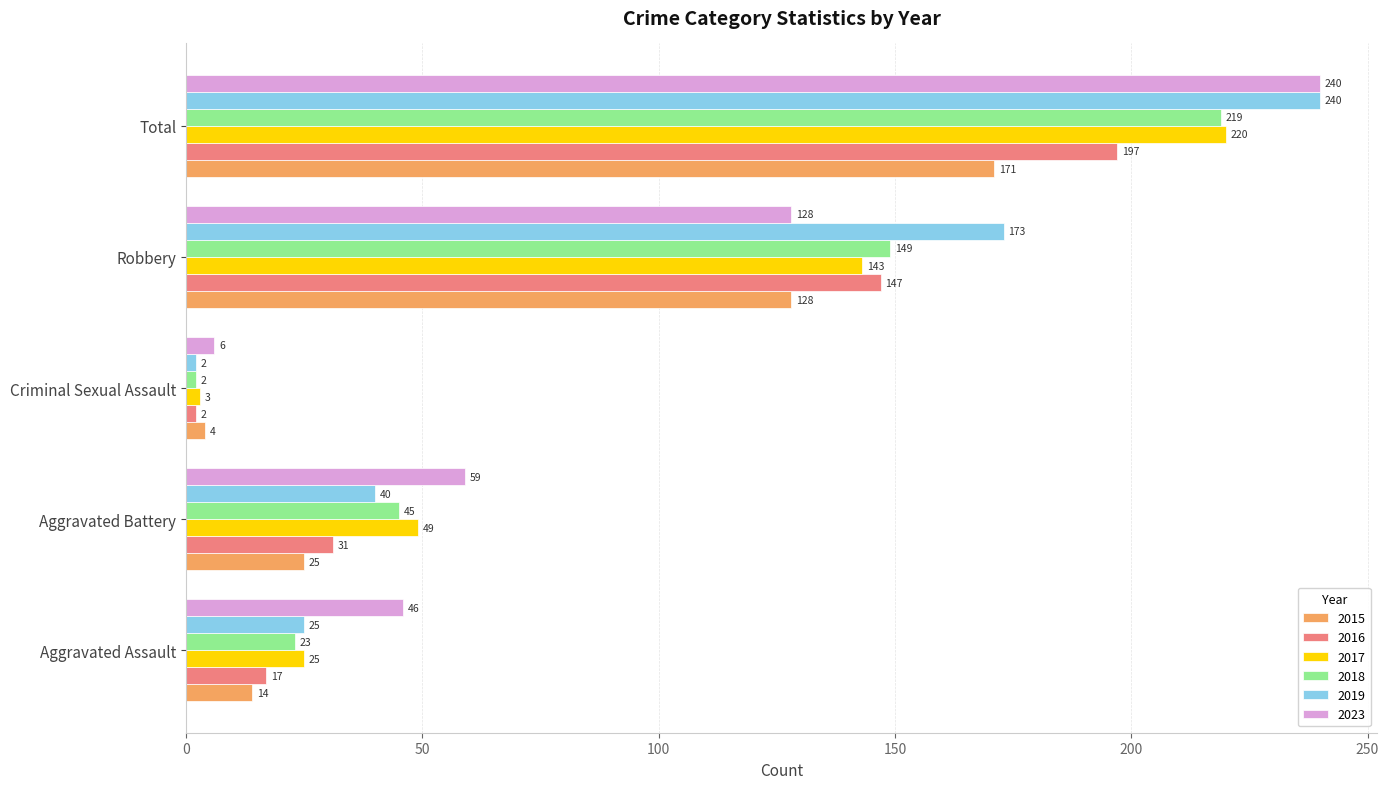

The 2018 series shows 238 at Robbery. True or false?

False